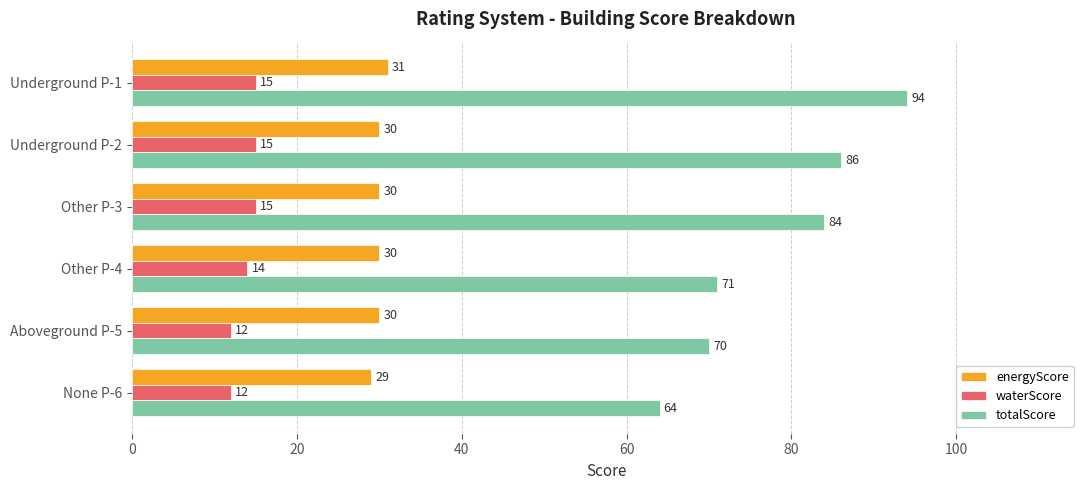

What is the total value across all series at Other P-3?

129